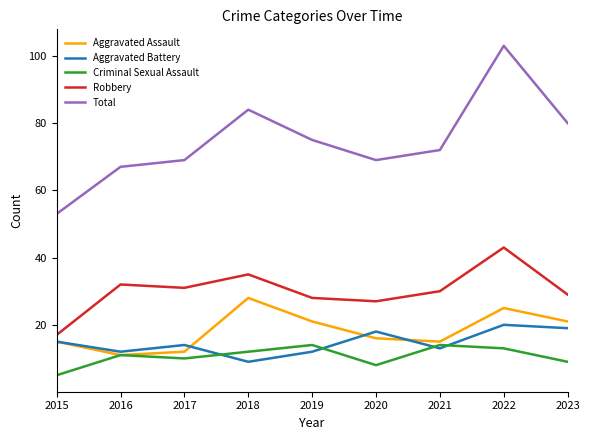

After their last crossing, which series has the higher values: Aggravated Assault or Aggravated Battery?

Aggravated Assault